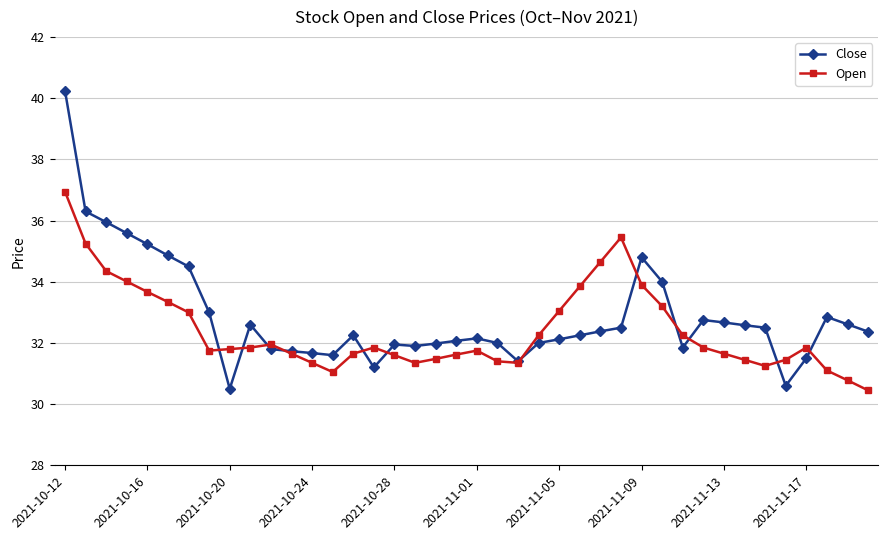

Rank the series by their maximum value, from highest to lowest.

Close, Open